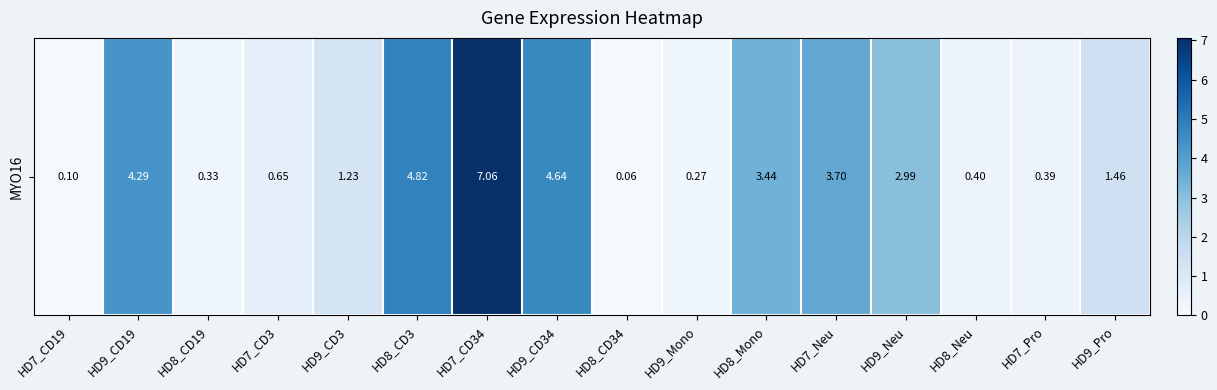

What is the difference between the values at HD8_CD19 and HD9_Neu?

2.7